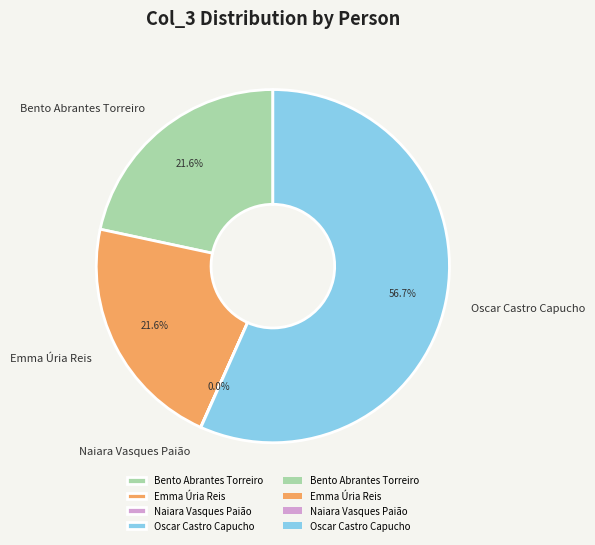

Is Oscar Castro Capucho the majority of the pie?

Yes